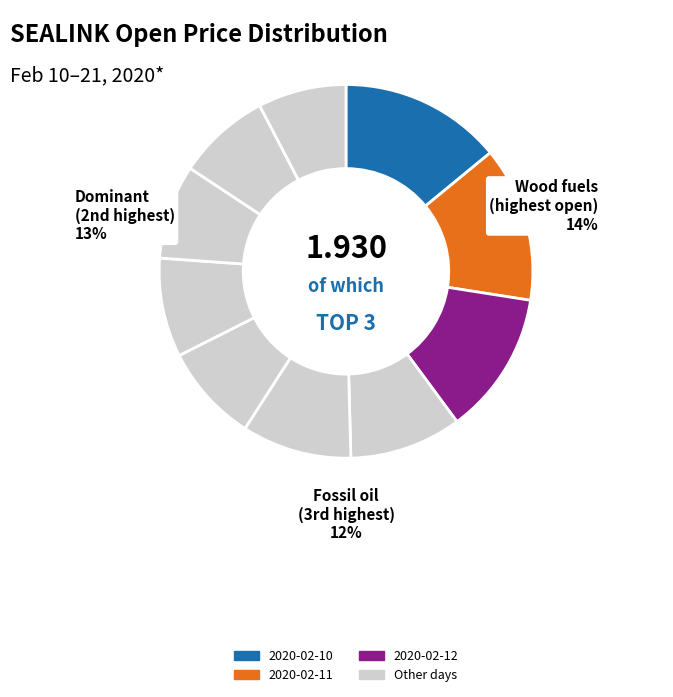

Is it true that 2020-02-14 is 22% of the pie?

False